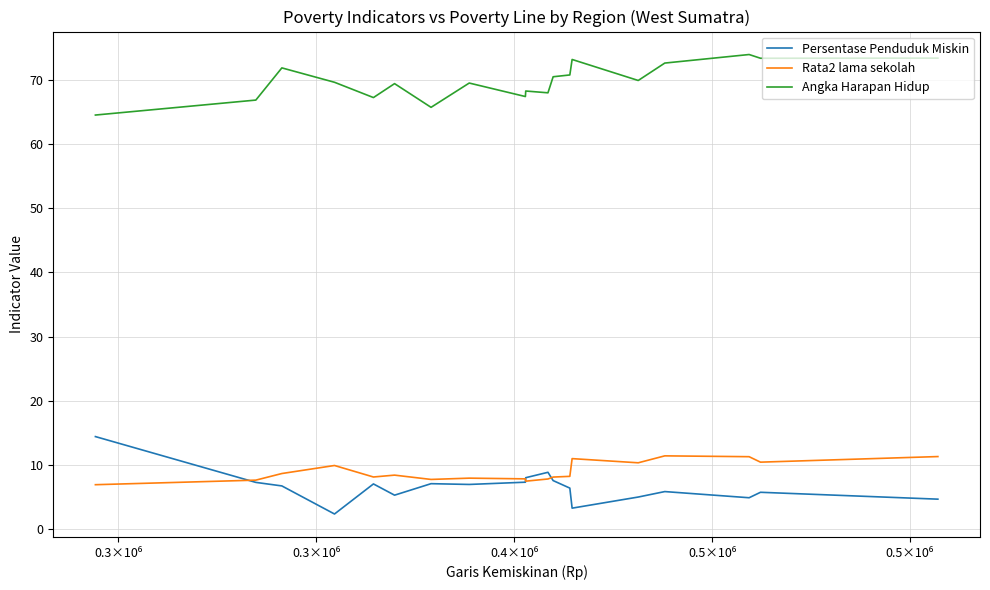

True or false: Persentase Penduduk Miskin and Angka Harapan Hidup cross at least once.

False